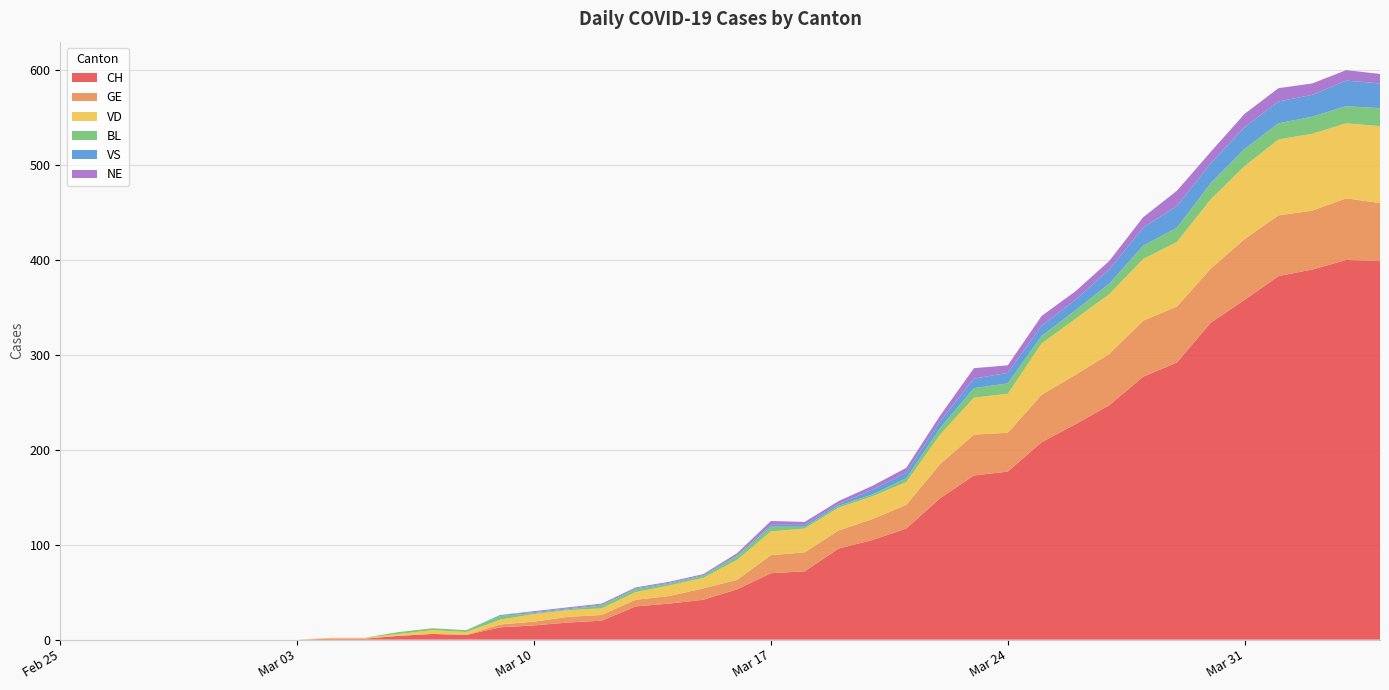

Reading left to right, extract all data points from this chart.

CH: 0	0	0	0	0	0	0	0	1	1	4	6	5	13	15	18	20	35	38	42	53	70	72	96	105	117	149	173	177	208	227	247	277	292	334	358	383	390	400	399
GE: 0	0	0	0	0	0	0	0	0	0	0	0	0	3	4	6	6	7	8	12	10	19	20	19	22	25	36	43	41	50	52	54	59	59	57	64	64	62	65	61
VD: 0	0	0	0	0	0	0	0	1	1	2	4	3	5	8	7	7	8	11	11	21	25	25	24	24	24	31	39	41	54	59	63	65	68	73	77	80	81	79	81
BL: 0	0	0	0	0	0	0	0	0	0	2	2	2	4	1	1	3	3	2	2	4	5	2	2	2	4	7	10	11	8	9	11	14	15	17	18	17	18	18	19
VS: 0	0	0	0	0	0	0	0	0	0	0	0	0	1	1	1	1	1	1	1	1	2	2	2	5	6	7	10	11	11	11	15	19	23	21	23	23	23	27	26
NE: 0	0	0	0	0	0	0	0	0	0	0	0	0	0	1	1	1	1	1	1	2	4	3	3	4	5	6	11	8	10	9	9	11	16	12	14	14	12	11	10